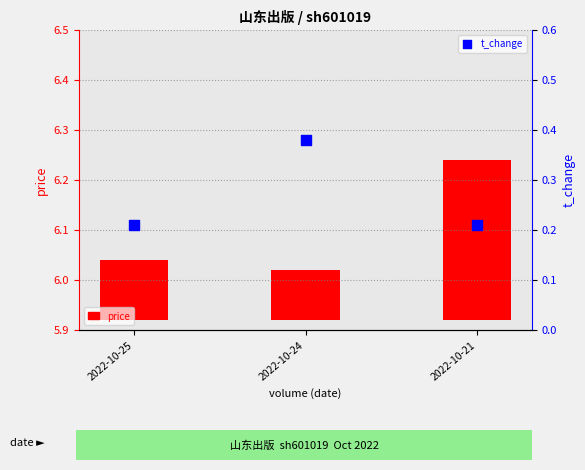

Which series has the widest spread of Y values?

price